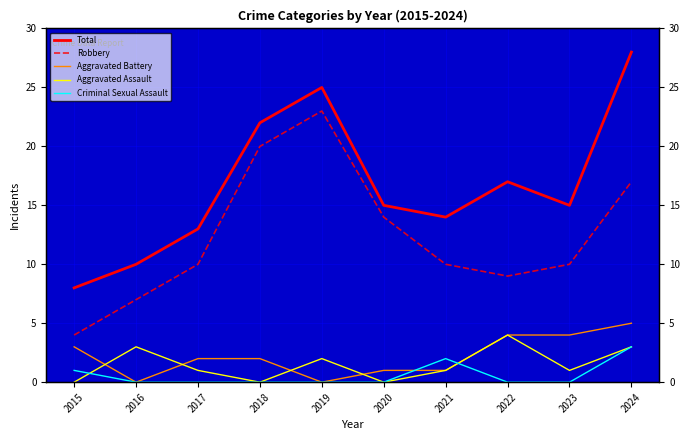

What is the spread (max minus min) of values at 2018?

22